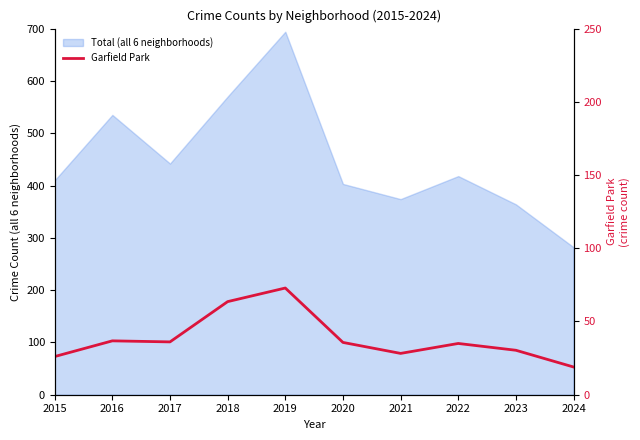

At which category does the chart reach its peak across all series?

2019